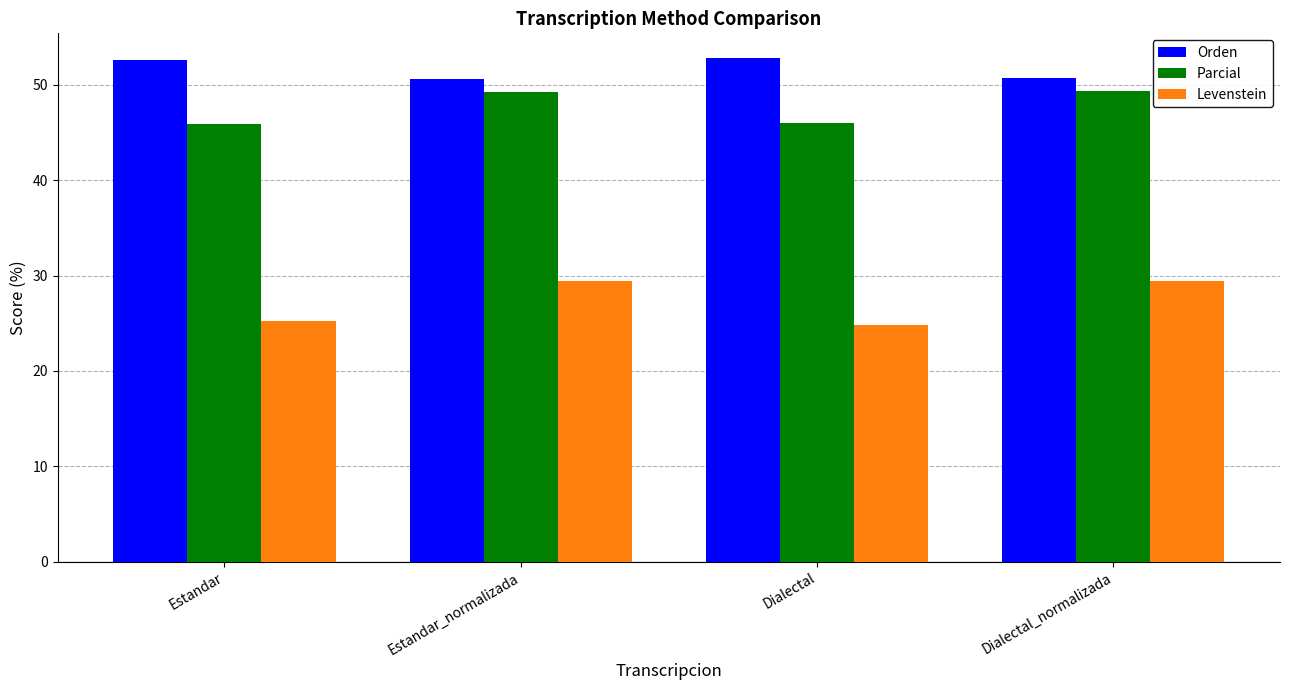

What is the difference between the highest and lowest values at Estandar?

27.4